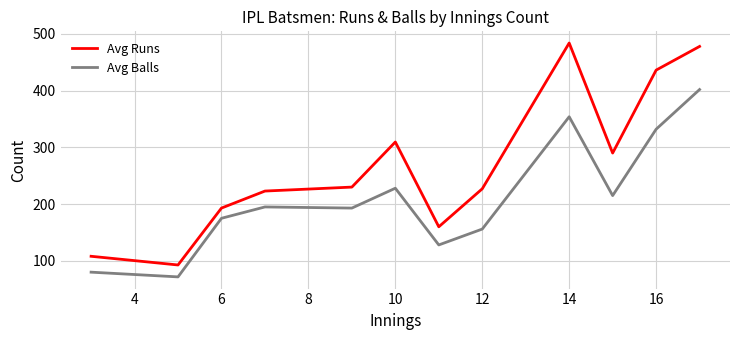

List the series in order of their overall mean, highest first.

Avg Runs, Avg Balls